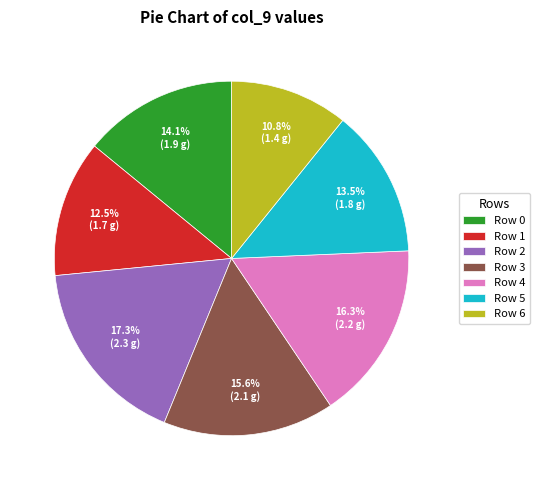

How many slices are in this pie chart?

7